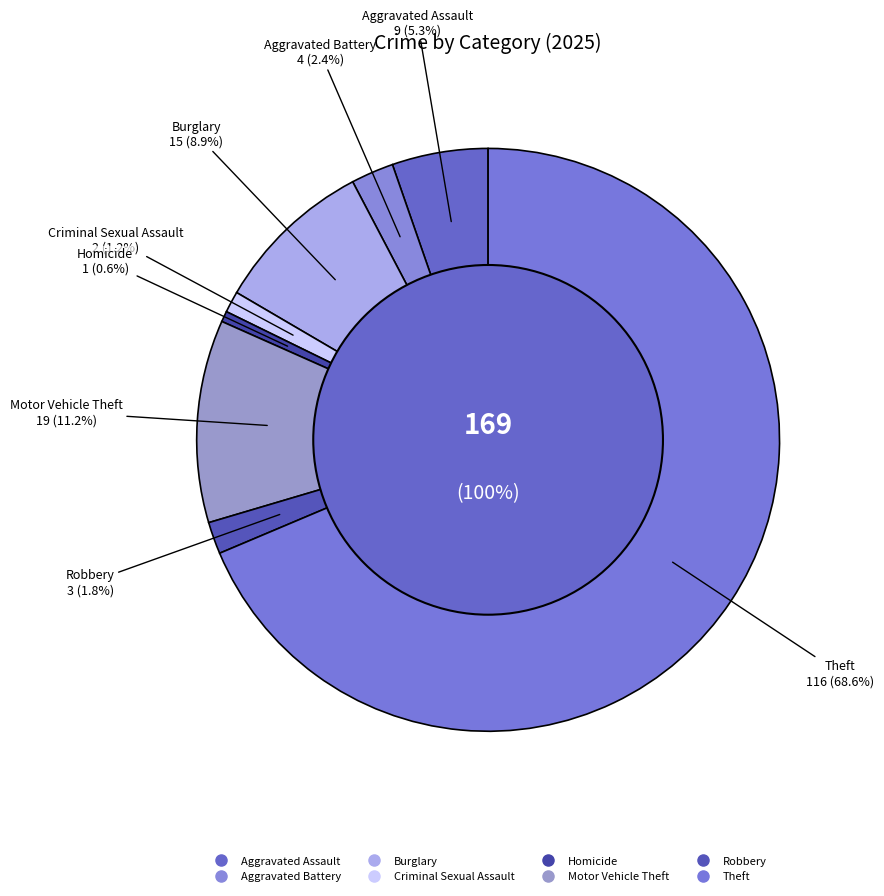

To the nearest percent, what portion does Aggravated Assault represent?

5%